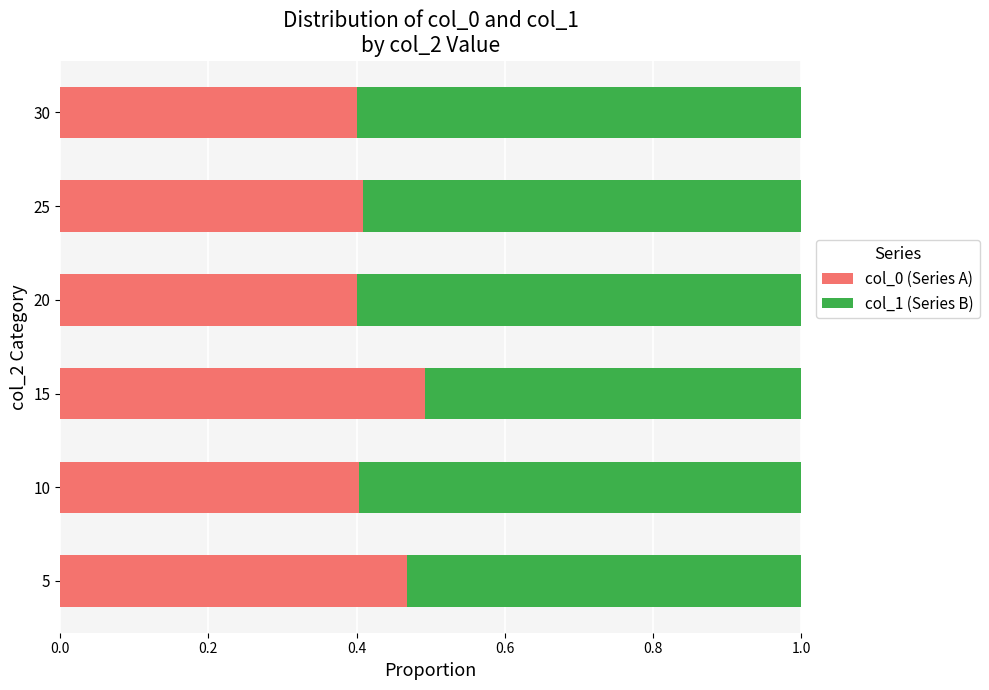

What is the lowest value of the col_0 (Series A) series?

0.4